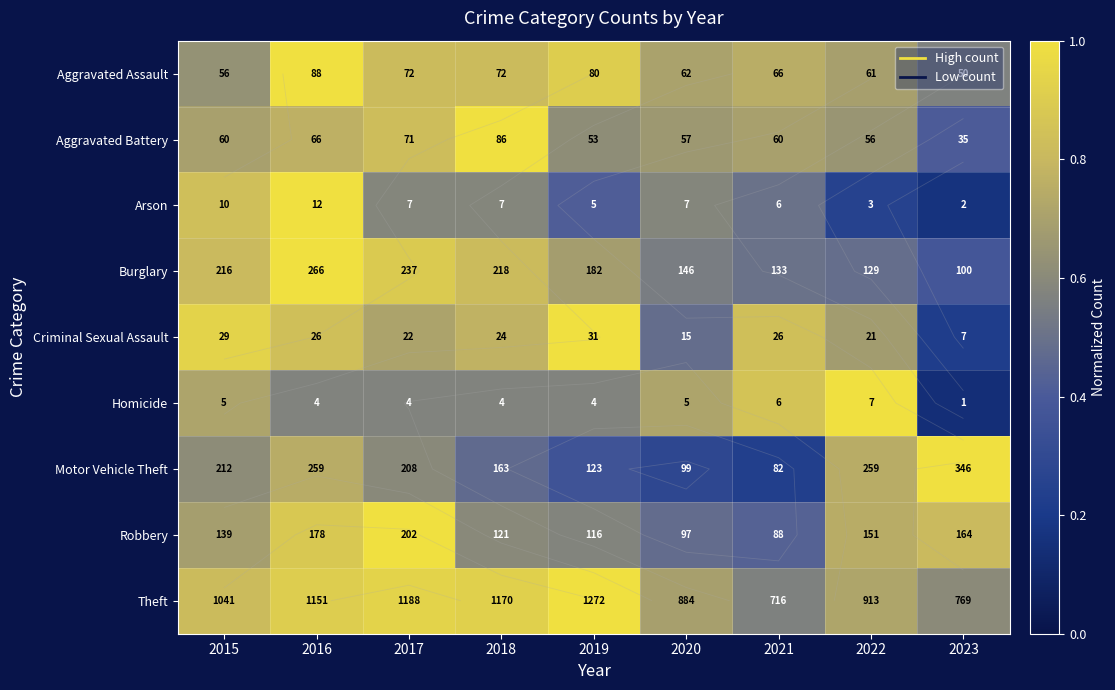

Count the Arson values in the range 0 to 1.

9